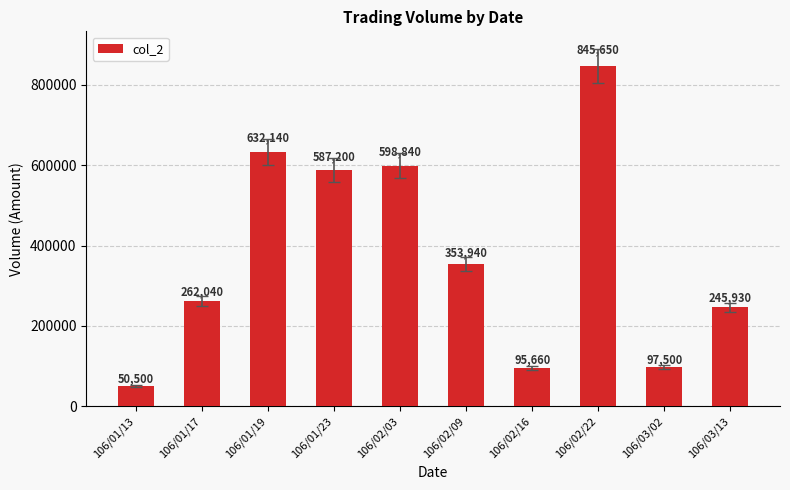

List the labels in order of value, smallest first.

106/01/13, 106/02/16, 106/03/02, 106/03/13, 106/01/17, 106/02/09, 106/01/23, 106/02/03, 106/01/19, 106/02/22